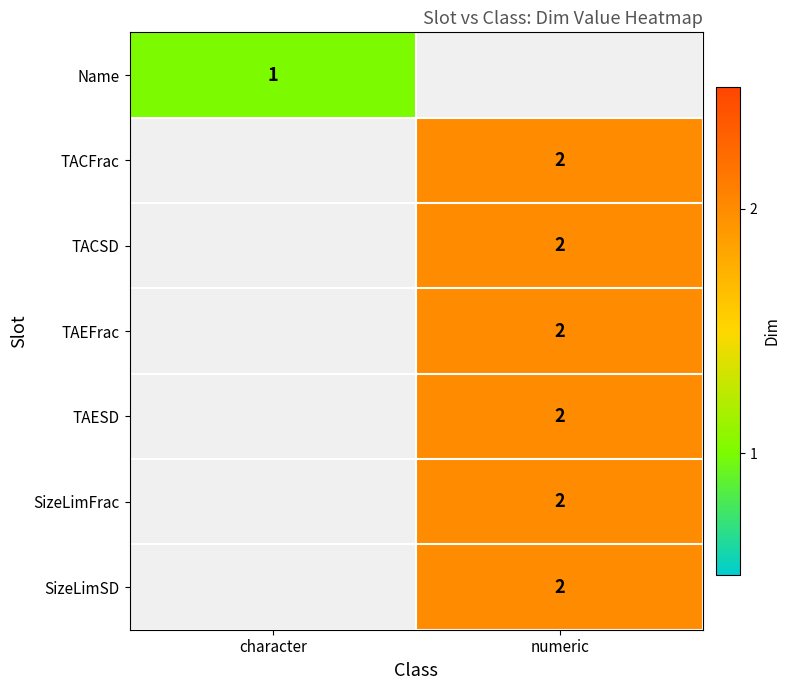

Is it true that TACFrac equals 3 at numeric?

False